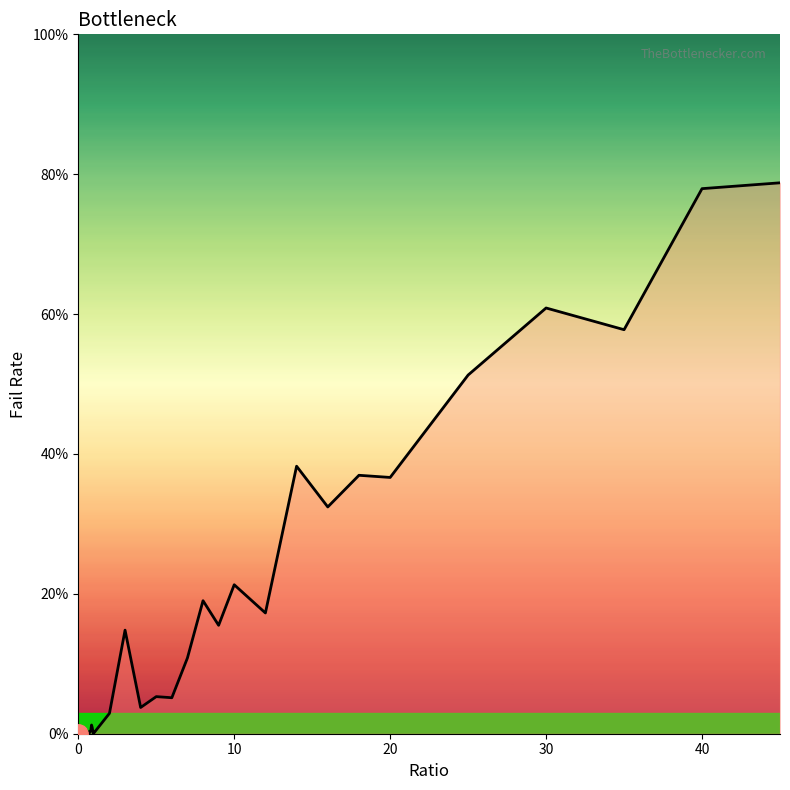

What is the difference between the maximum and minimum values?

0.8